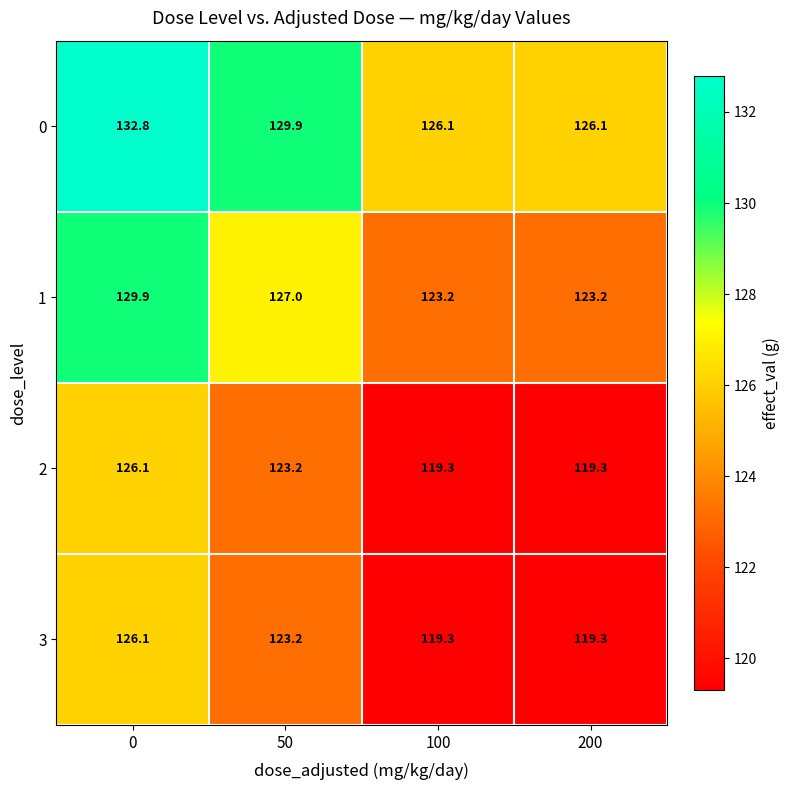

What is the total value across all series at 100?

487.9